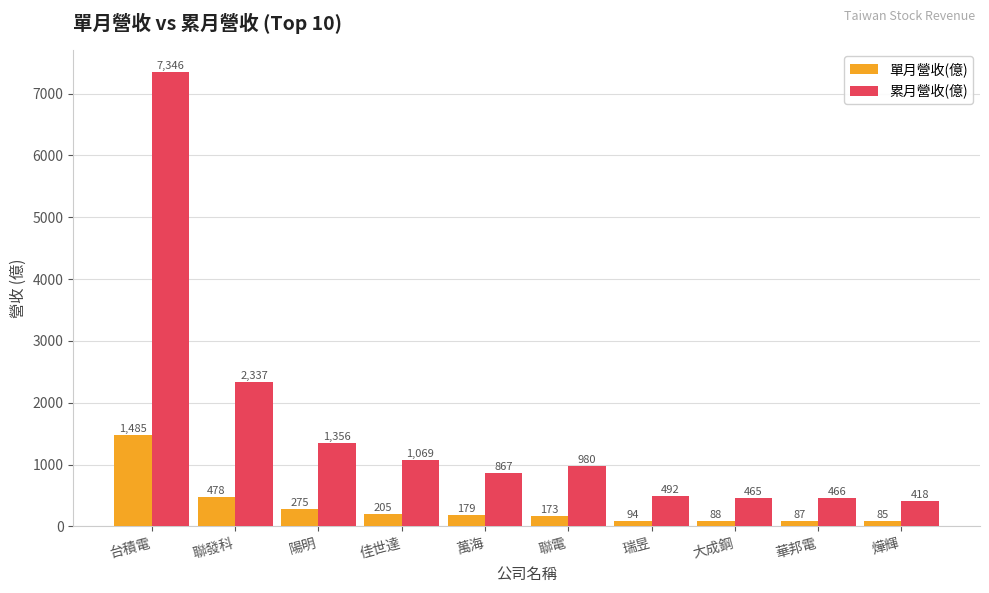

How many bars are there in total?

20